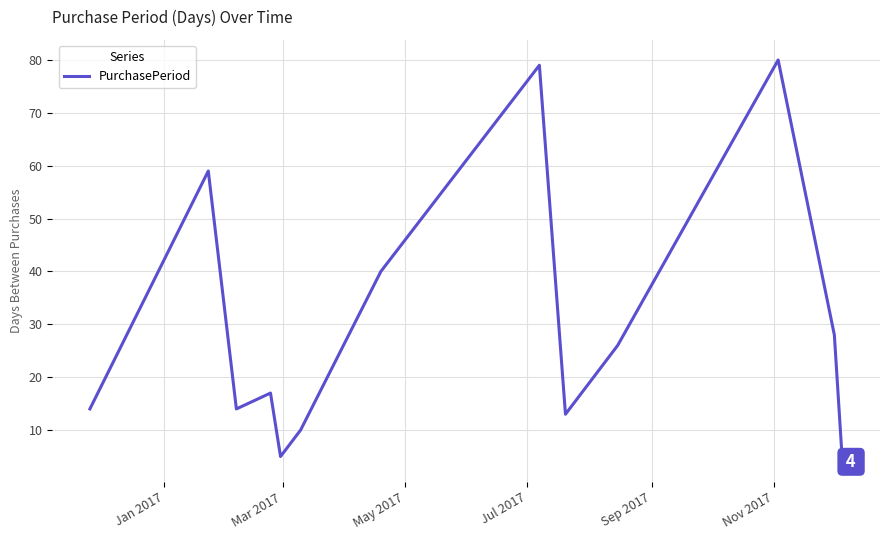

What is the maximum value shown in the chart?

80